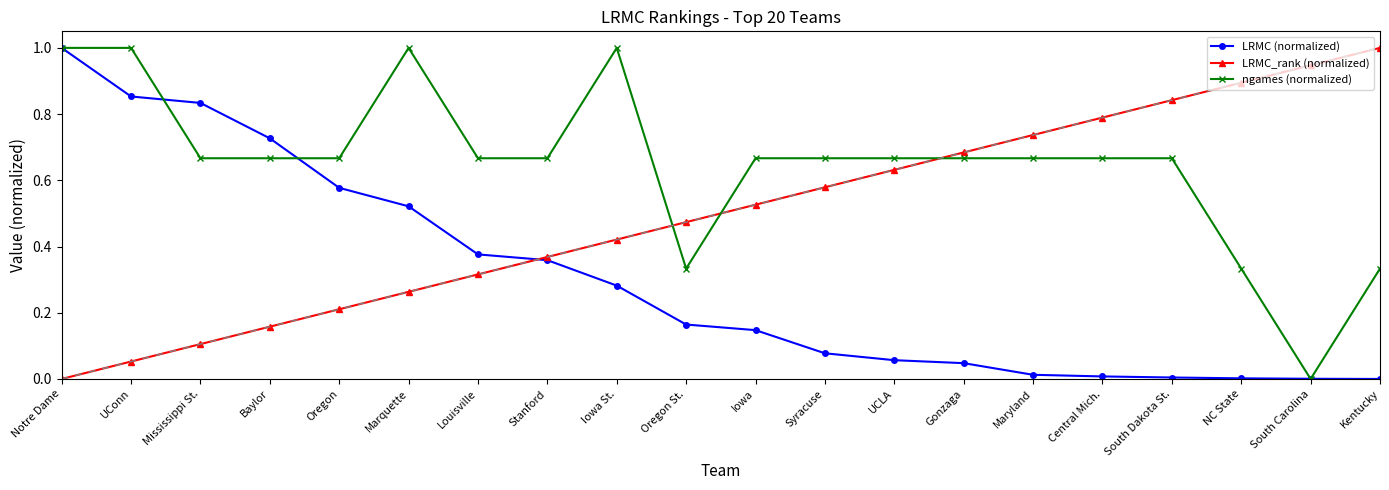

What is the greatest value displayed?

1.0